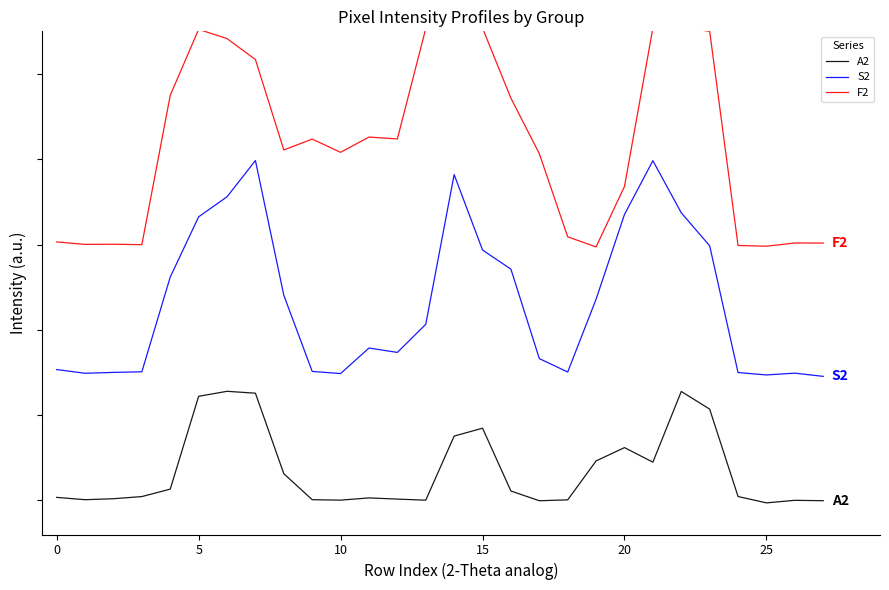

What is the smallest value displayed?

-5.8